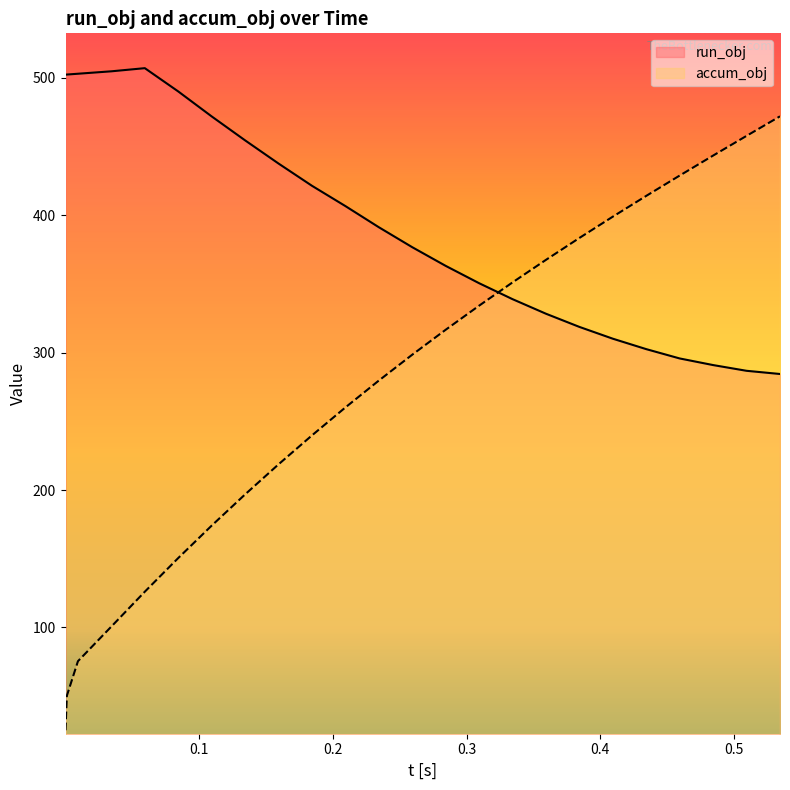

How many values in the run_obj series are below 391?

12